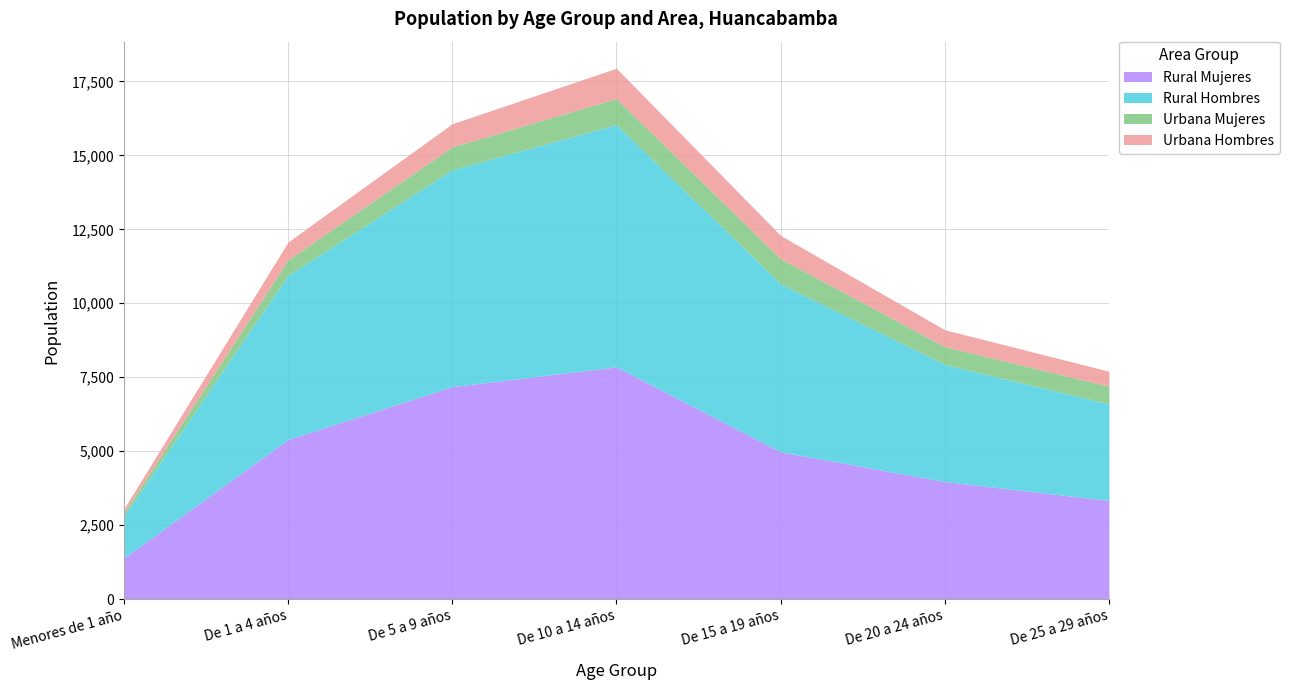

What are all the series names shown in the legend?

Rural Mujeres, Rural Hombres, Urbana Mujeres, Urbana Hombres